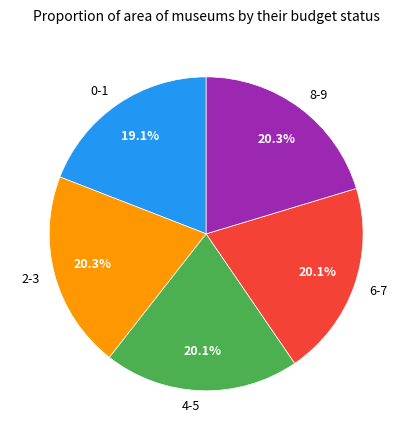

To the nearest percent, what is the difference between the largest and smallest slice percentages?

1%